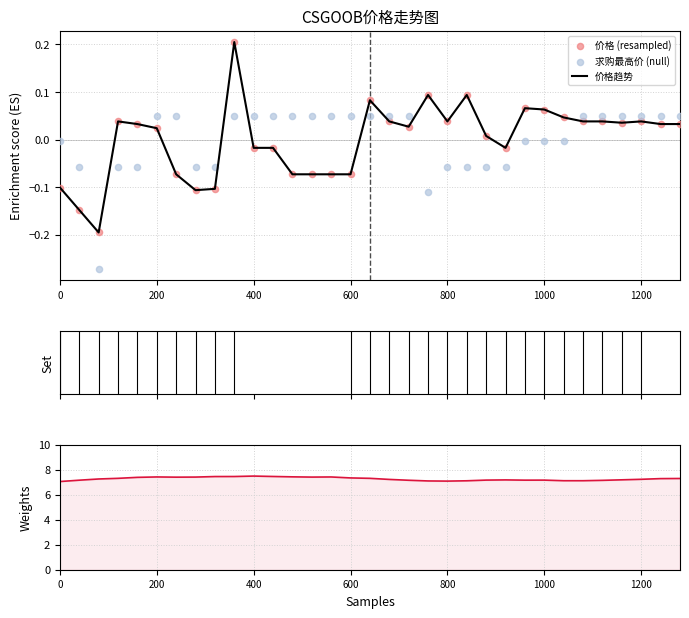

At how many categories does at least one series exceed 1?

33